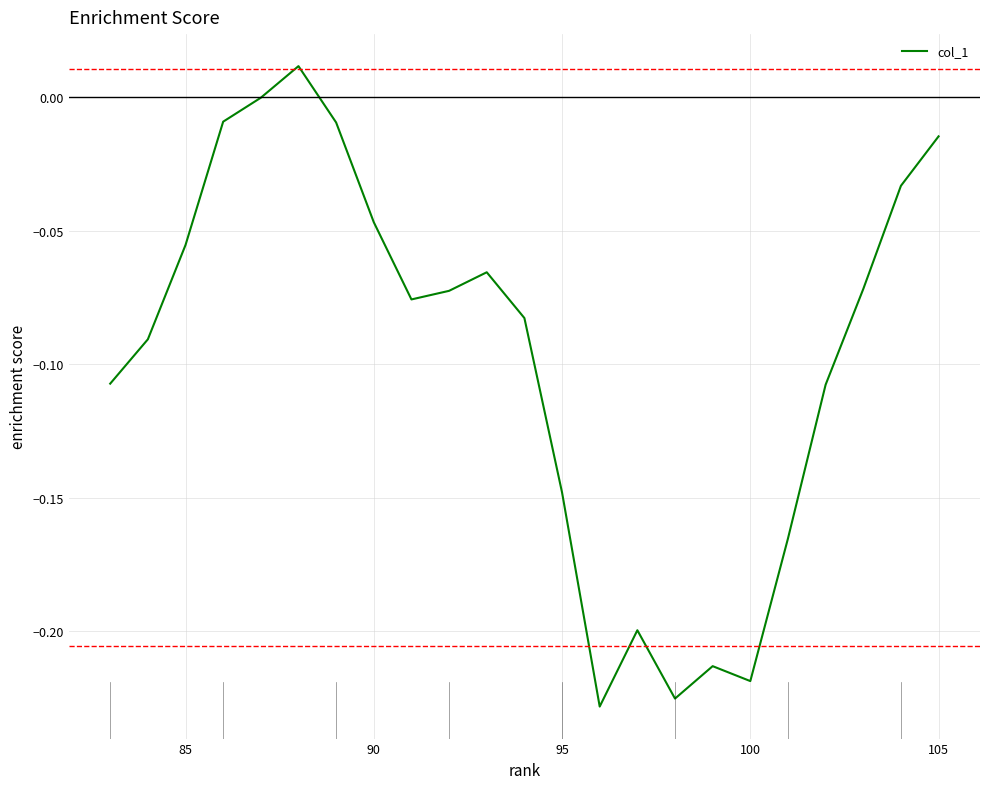

What is the difference between the maximum and minimum values?

0.2